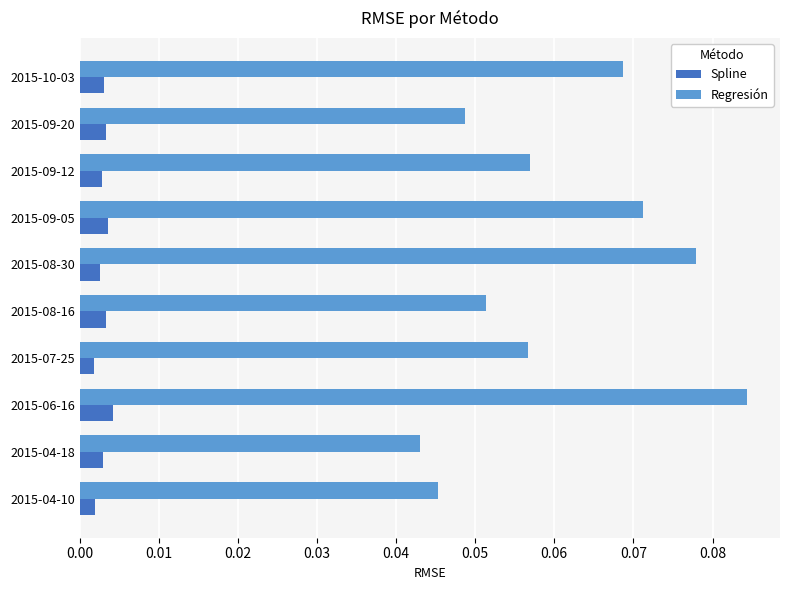

Count the Spline values in the range 0 to 1.

10